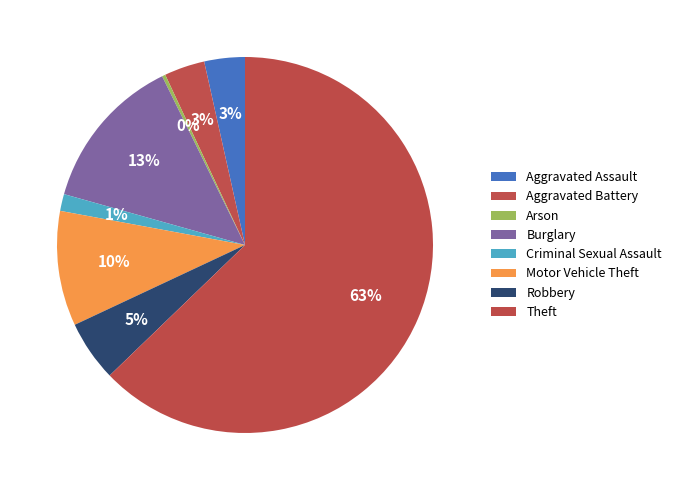

Which category has the smallest portion of the pie?

Arson